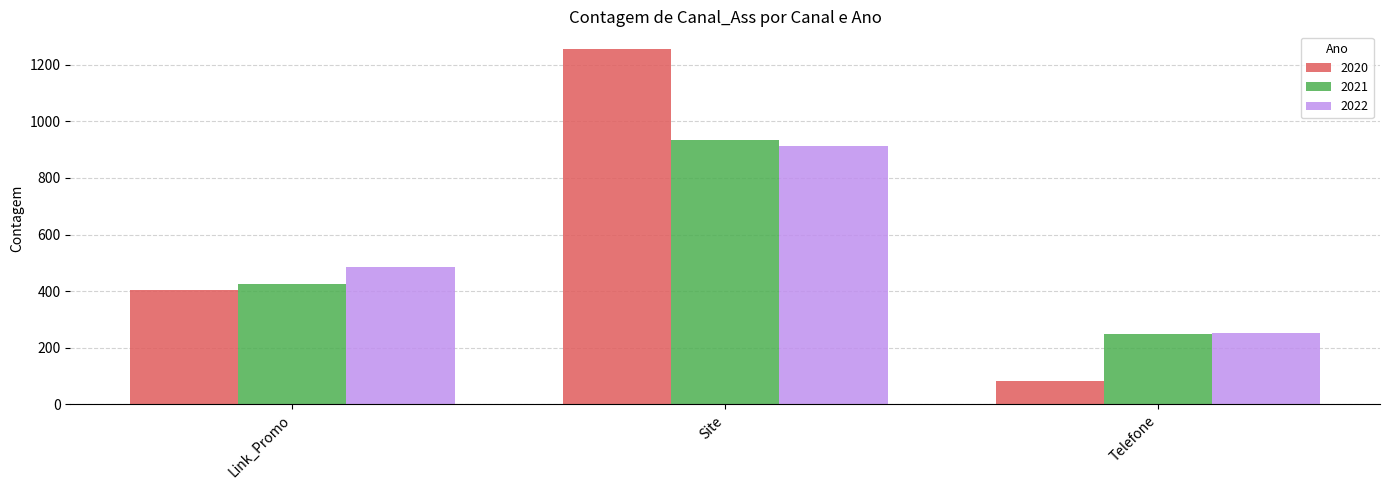

Which category has the lowest value across all series?

Telefone